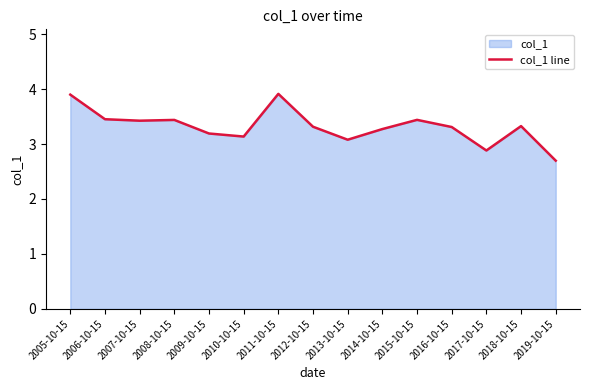

What is the label of the 9th point from the left?

2013-10-15